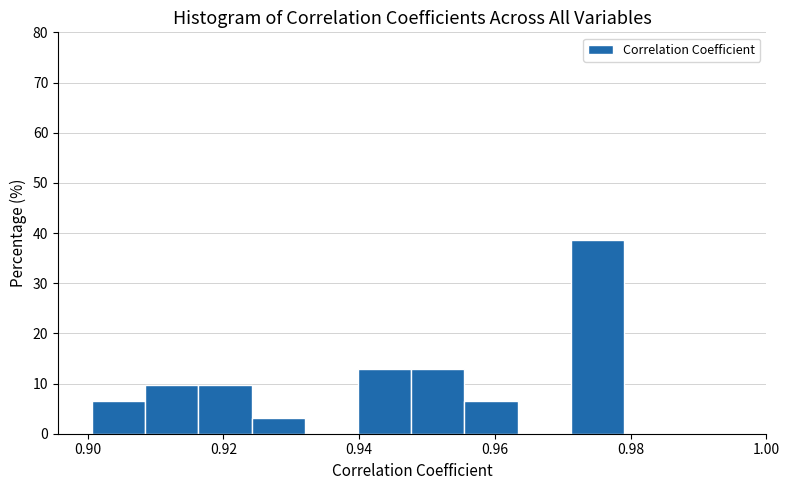

Read against the x-axis, roughly where is the centre of the tallest bar?

0.976